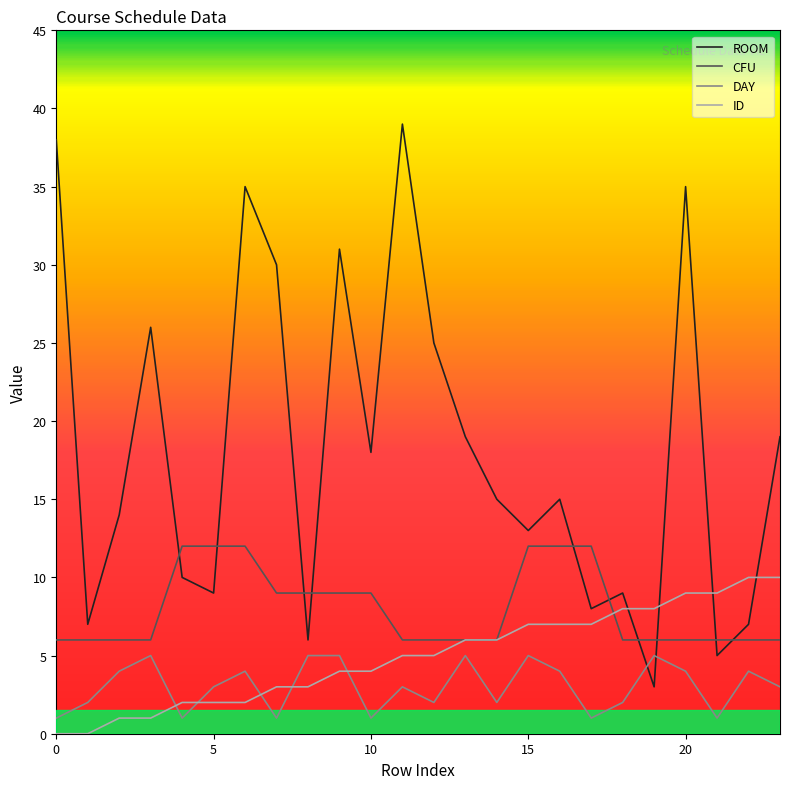

True or false: CFU has more than 2 interior local peaks.

False